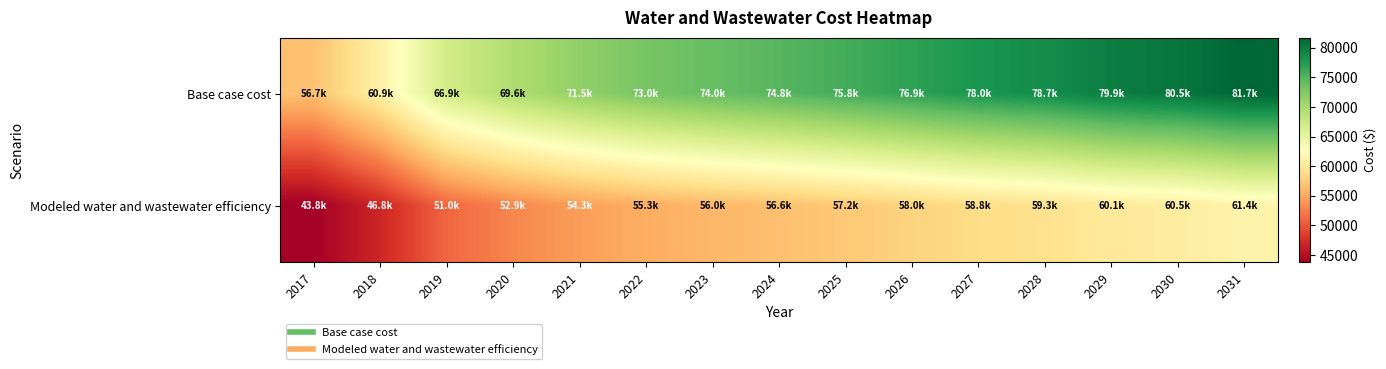

Which label corresponds to the largest value in the chart?

2031